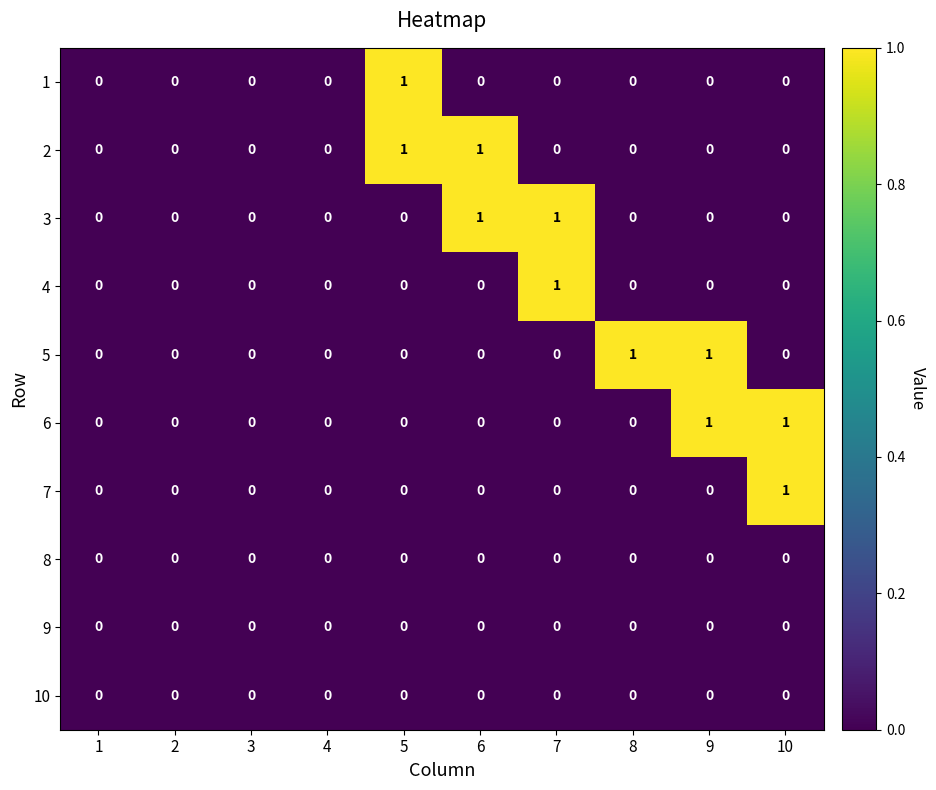

The 2 series shows 0 at 4. True or false?

True